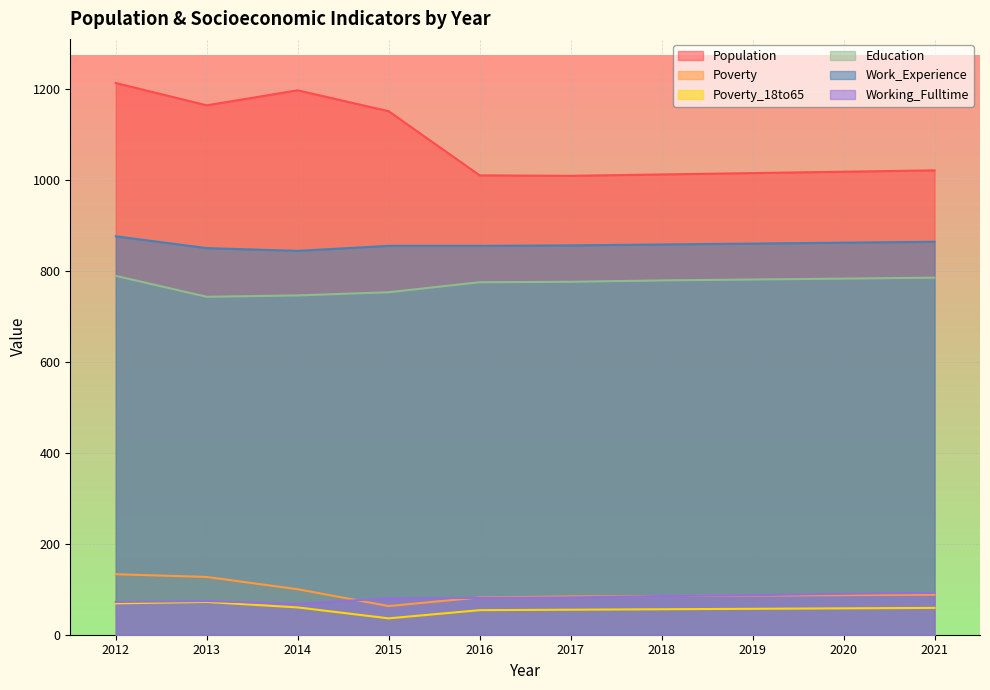

Rank the series at 2020 from lowest to highest value.

Poverty_18to65, Poverty, Working_Fulltime, Education, Work_Experience, Population